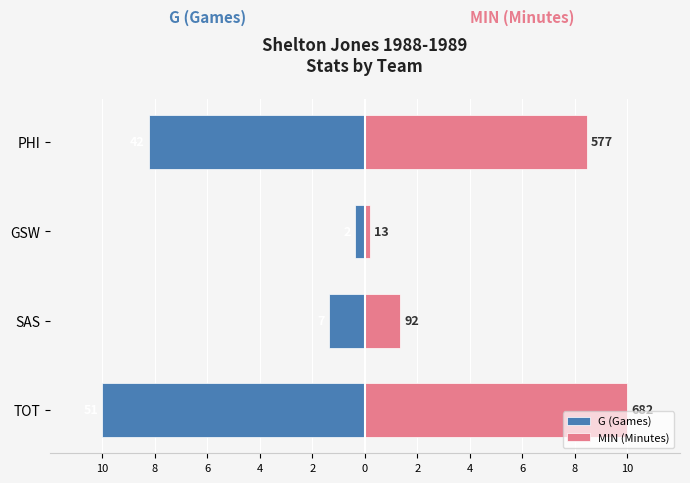

The value of G (Games) at PHI is -8.2. True or false?

True